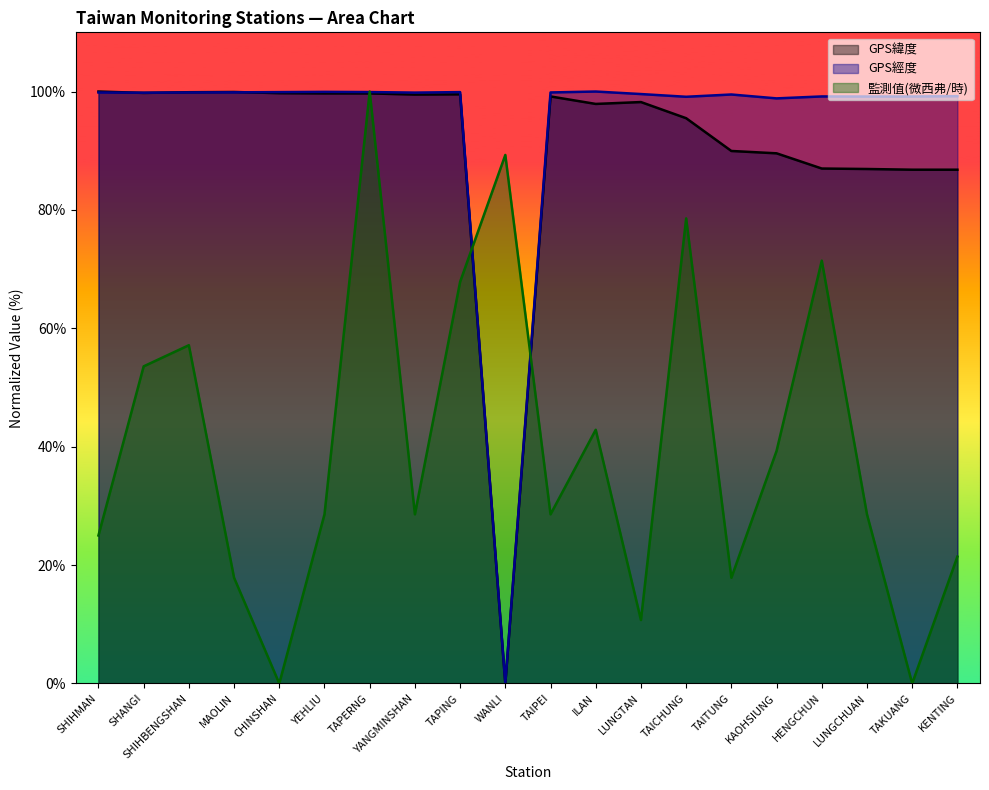

True or false: GPS緯度 has a value of 37.2 at MAOLIN.

False